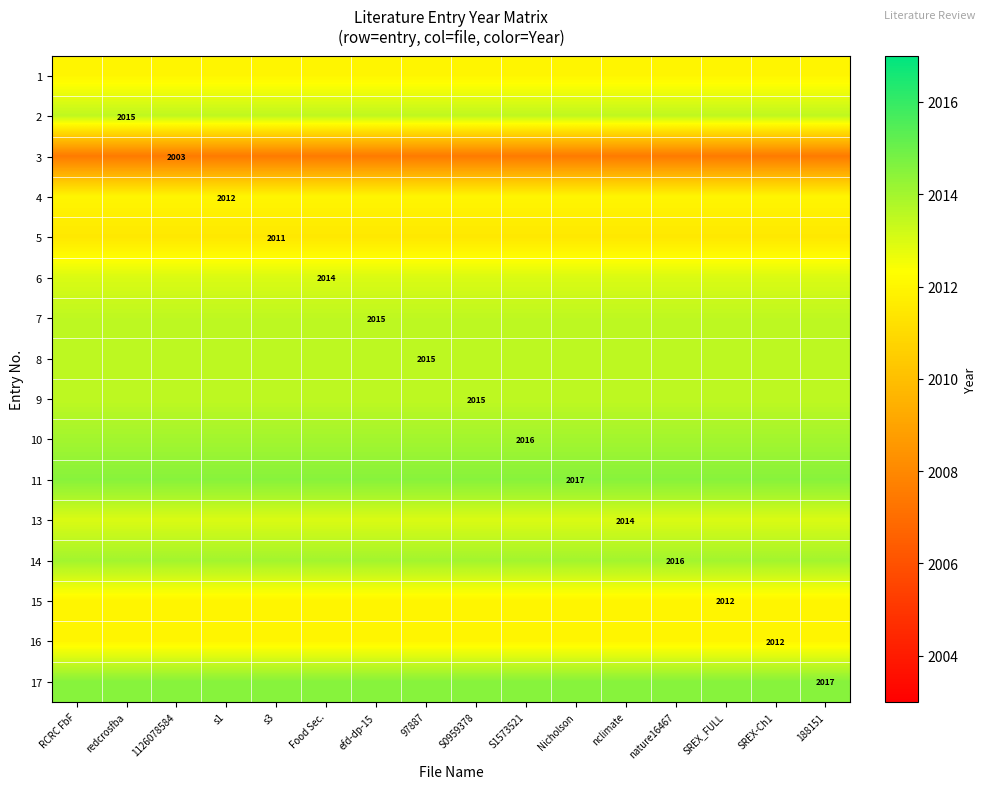

The 3 series shows 2003.0 at 1126078584. True or false?

True